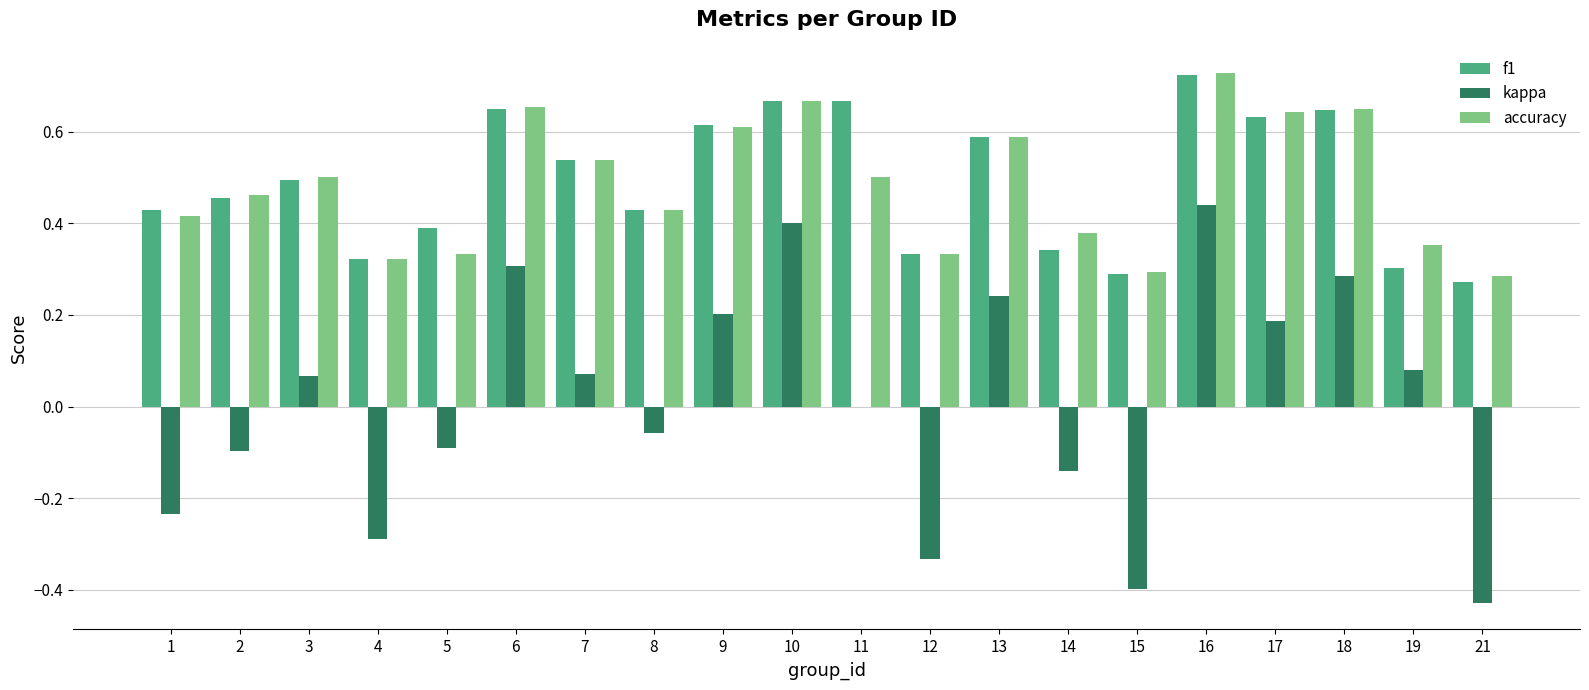

True or false: accuracy has a value of 0.3 at 12.

True